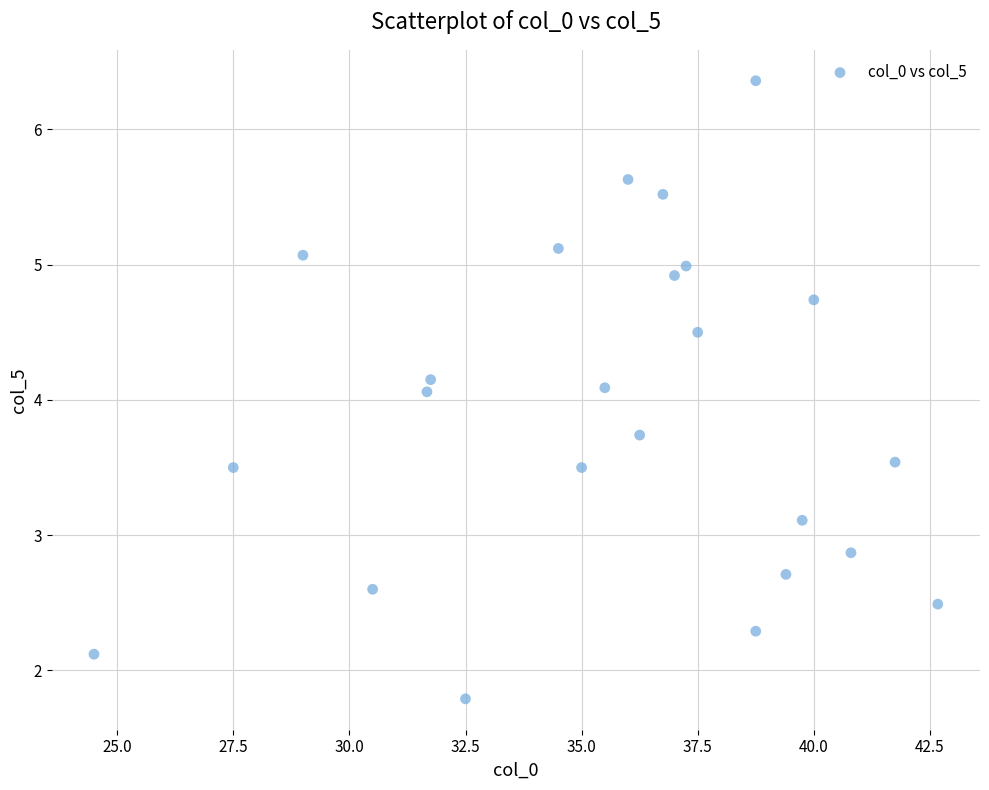

What is the range of Y values (max minus min)?

4.6